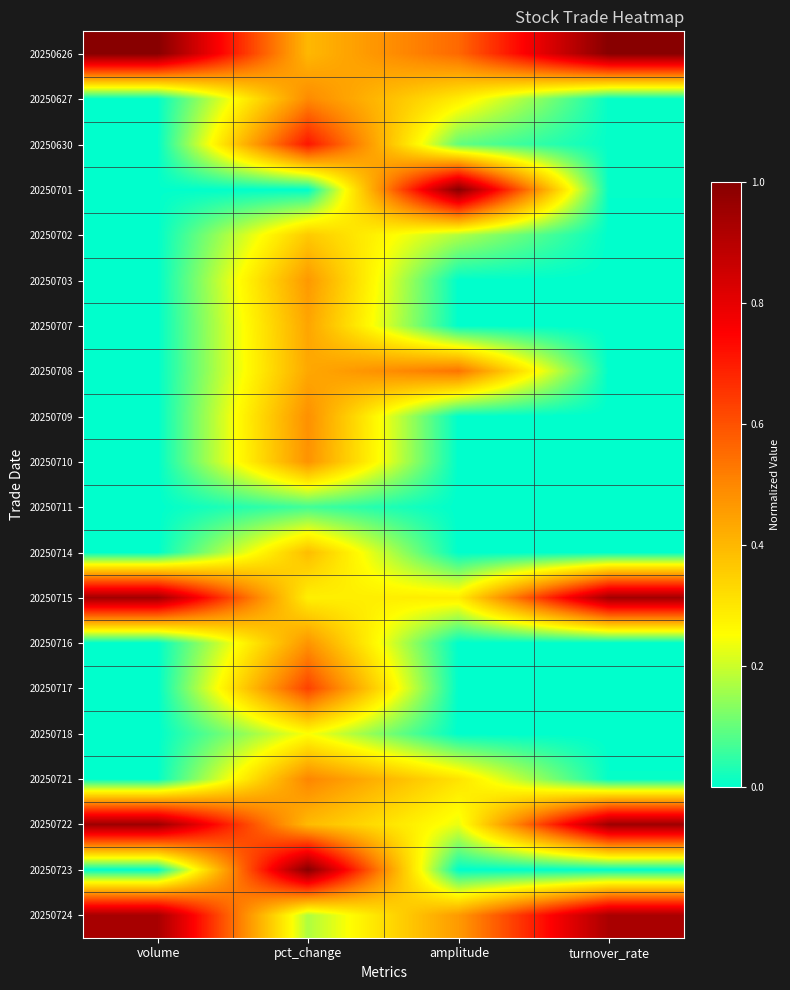

Count the number of categories in the chart.

4